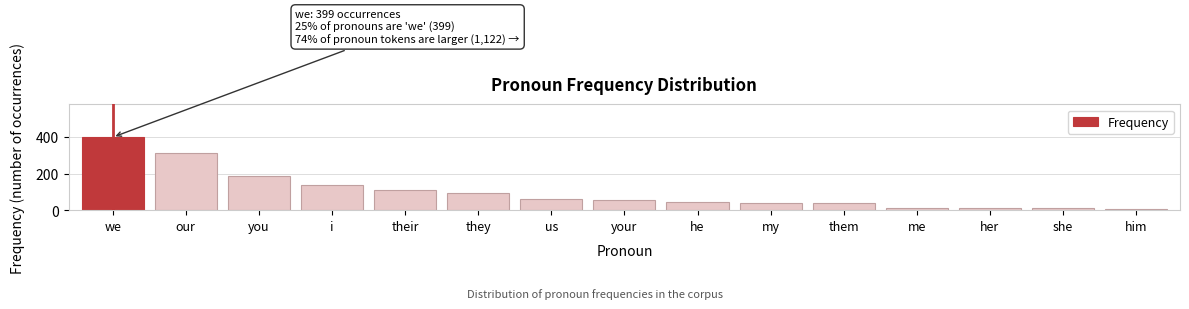

Reading left to right, extract all data points from this chart.

399	315	188	139	108	94	59	56	47	38	38	13	10	10	7